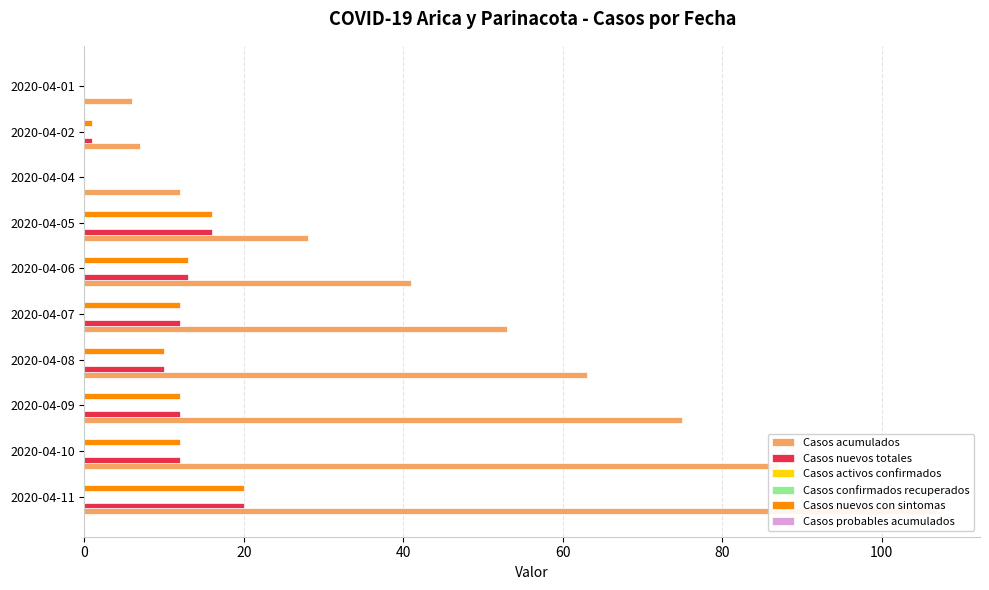

How many bars are there in each group?

6